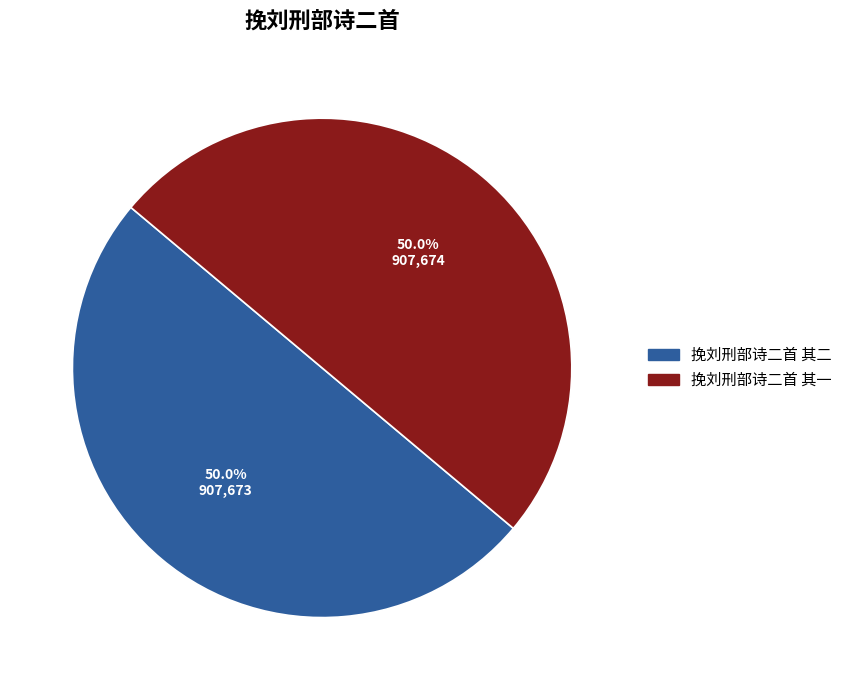

Approximately how many times larger is the value at 挽刘刑部诗二首 其二 compared to 挽刘刑部诗二首 其一?

1.0